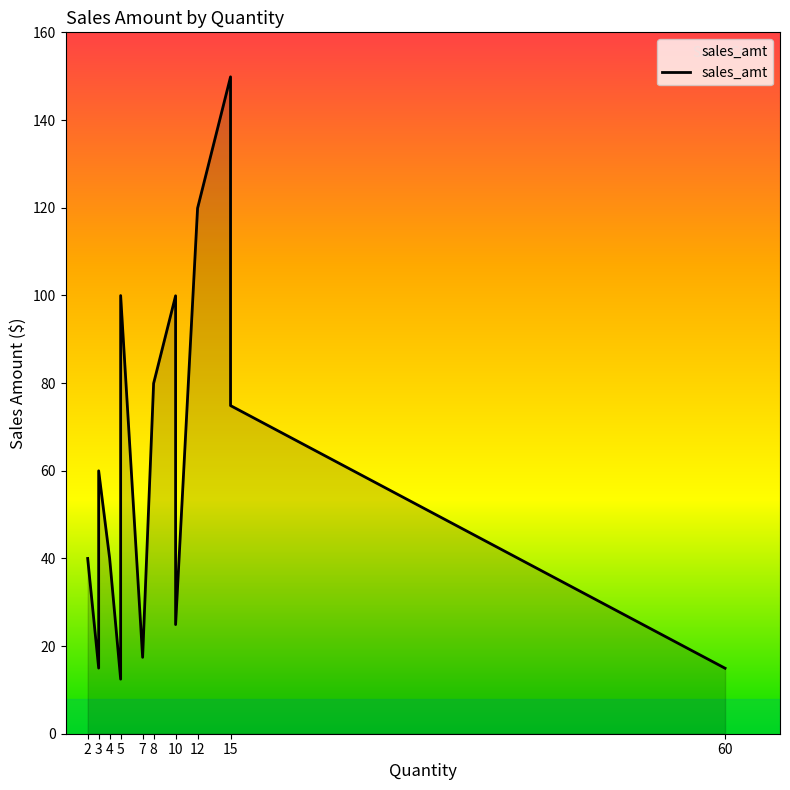

What is the ratio of the value at 15 to the value at 3?

10.0